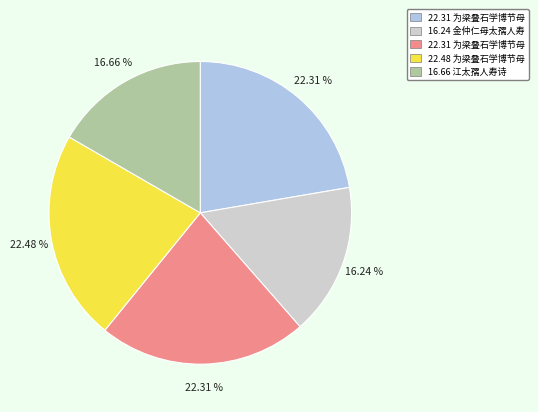

How many slices are in this pie chart?

5